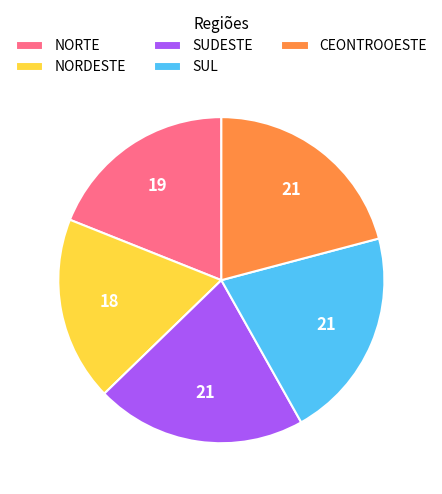

Do NORTE and SUDESTE together represent more than half of the pie?

No